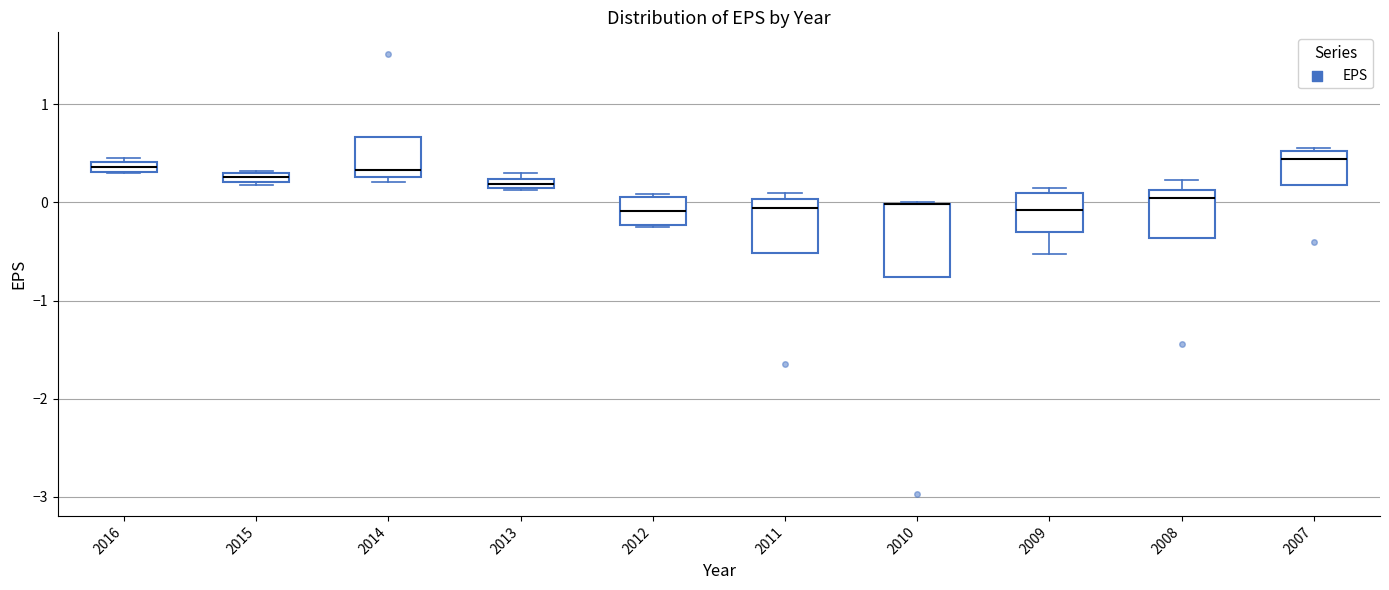

Where is the lower edge of the box at x = 2013 on the y-axis? The values are not printed on the chart, so give them approximately, as read against the axis.

0.1